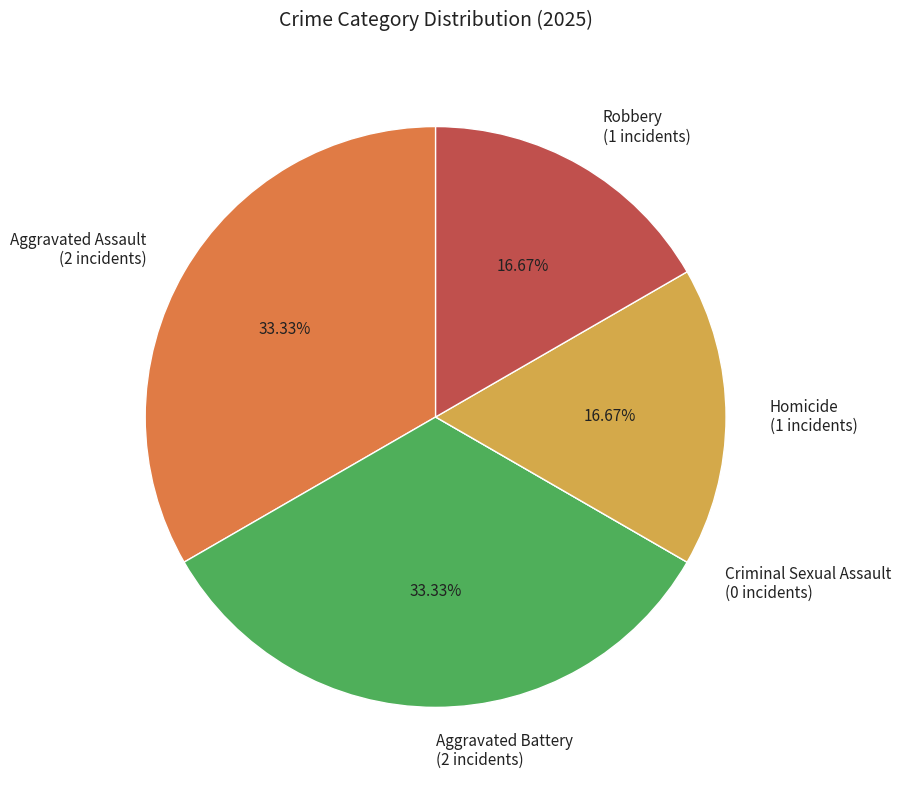

Does any single category account for the majority?

No